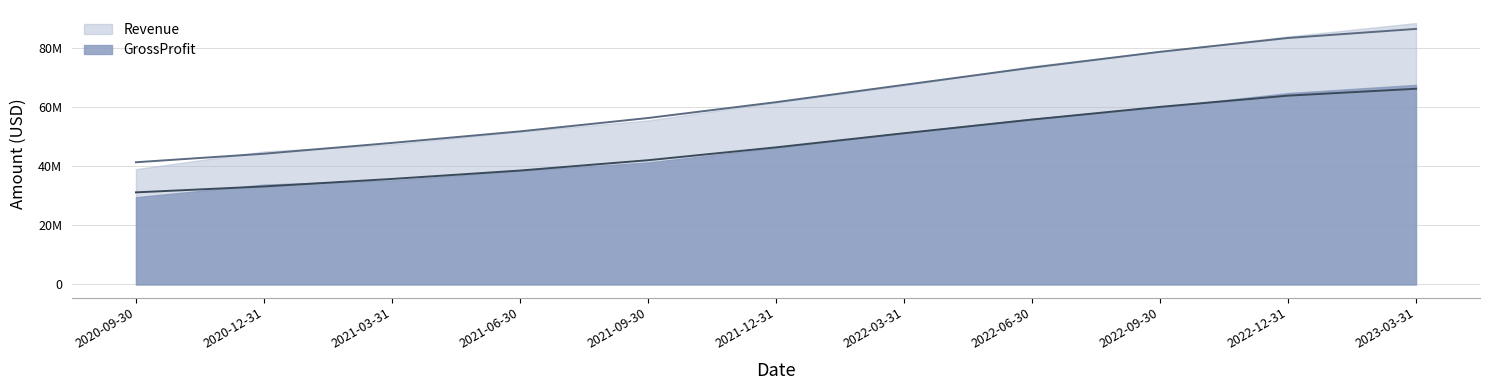

What is the label of the 10th point from the left?

2022-12-31